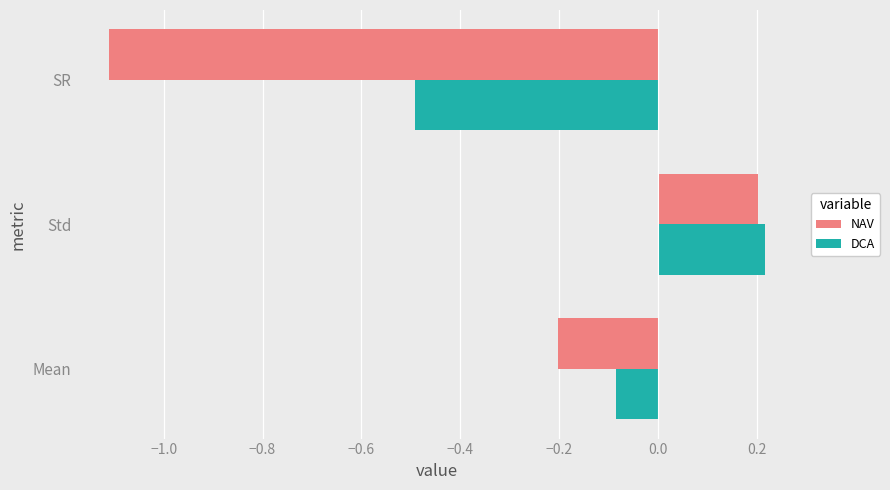

What is the difference between the NAV values at Mean and SR?

0.9